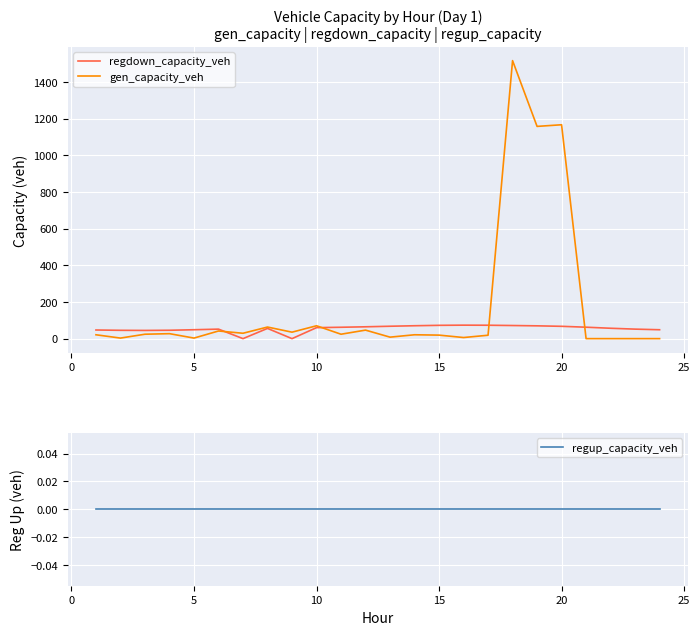

What is the highest value of the gen_capacity_veh series?

1515.7